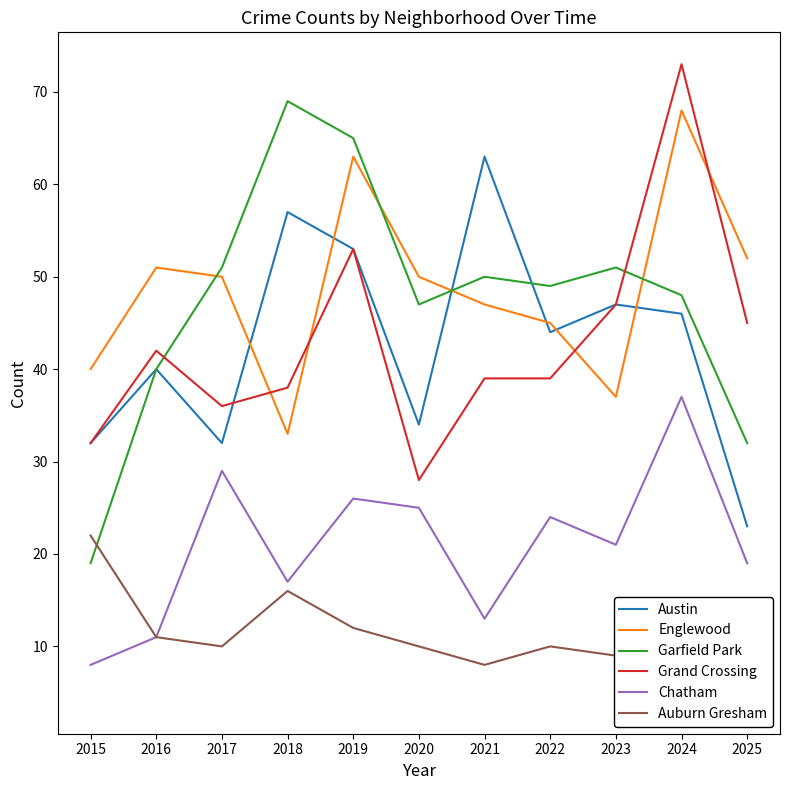

True or false: Chatham and Austin cross at least once.

False